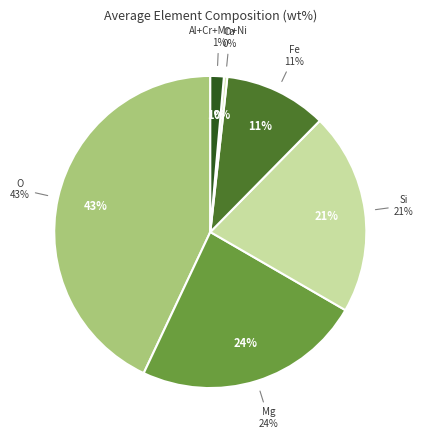

Does any single category account for the majority?

No